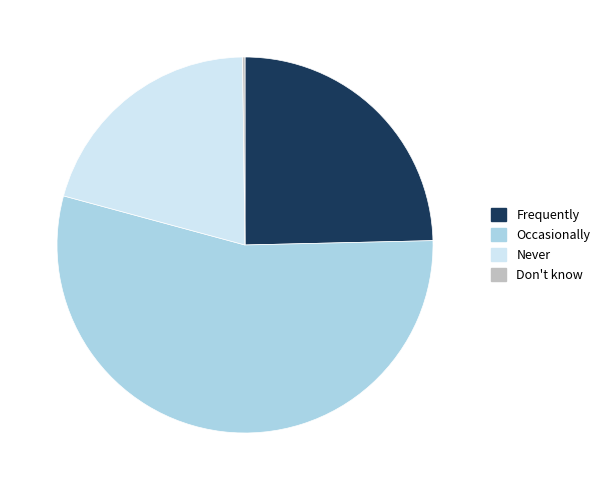

True or false: Frequently accounts for 25% of the total.

True